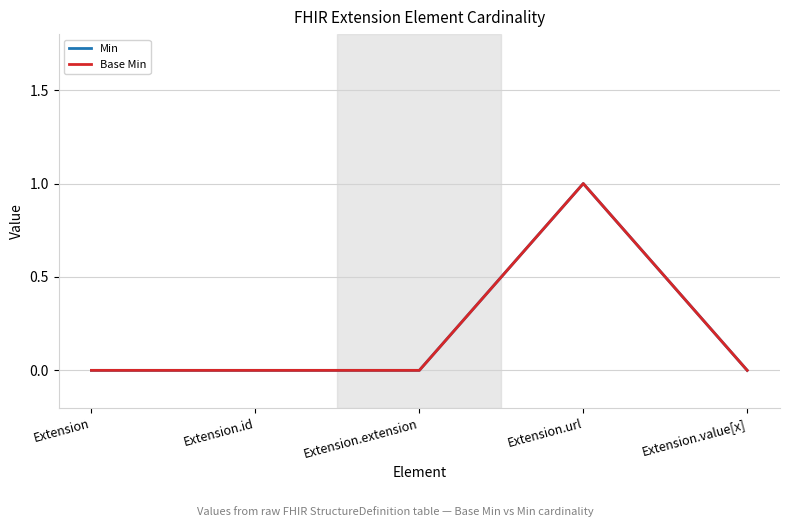

What position from the left is Extension.id?

2